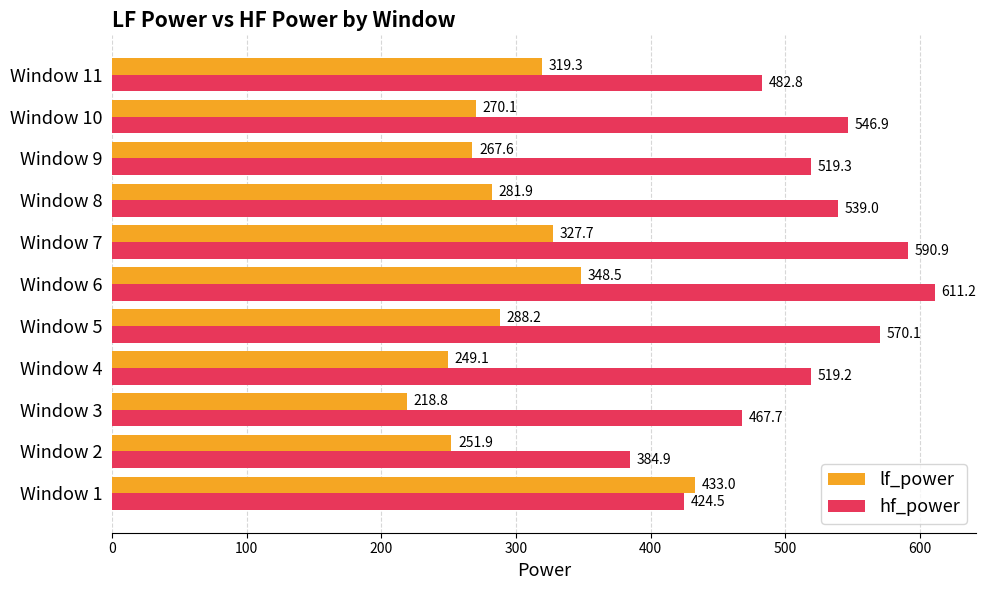

What is the difference between the maximum and minimum values in the hf_power series?

226.3